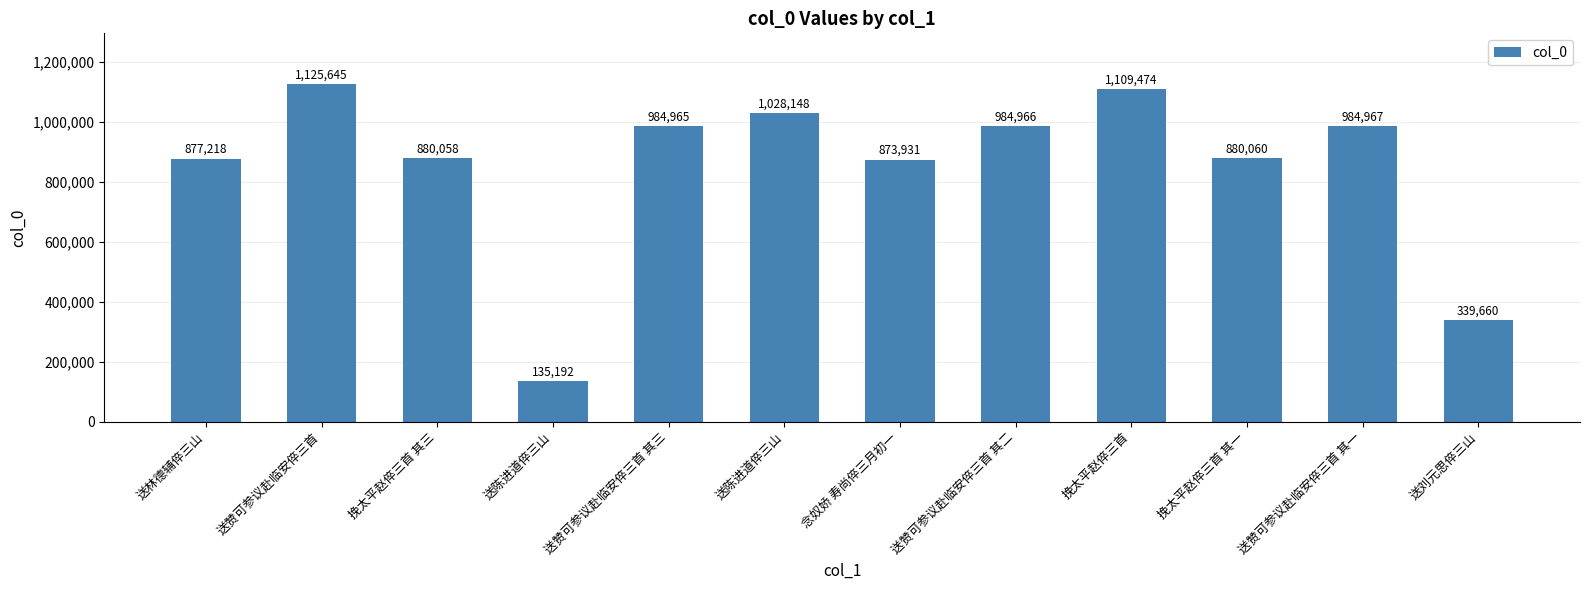

Approximately how many times larger is the value at 送赞可参议赴临安倅三首 其三 compared to 挽太平赵倅三首?

0.9